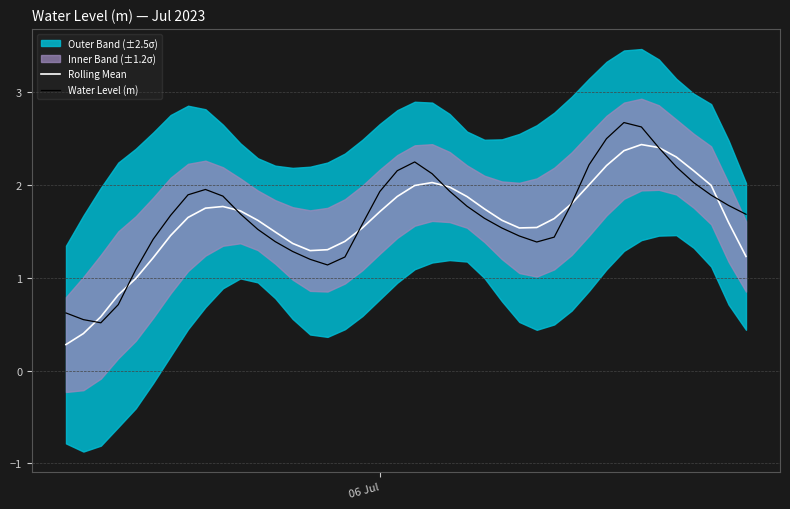

True or false: Water Level (m) and Rolling Mean cross at least once.

True